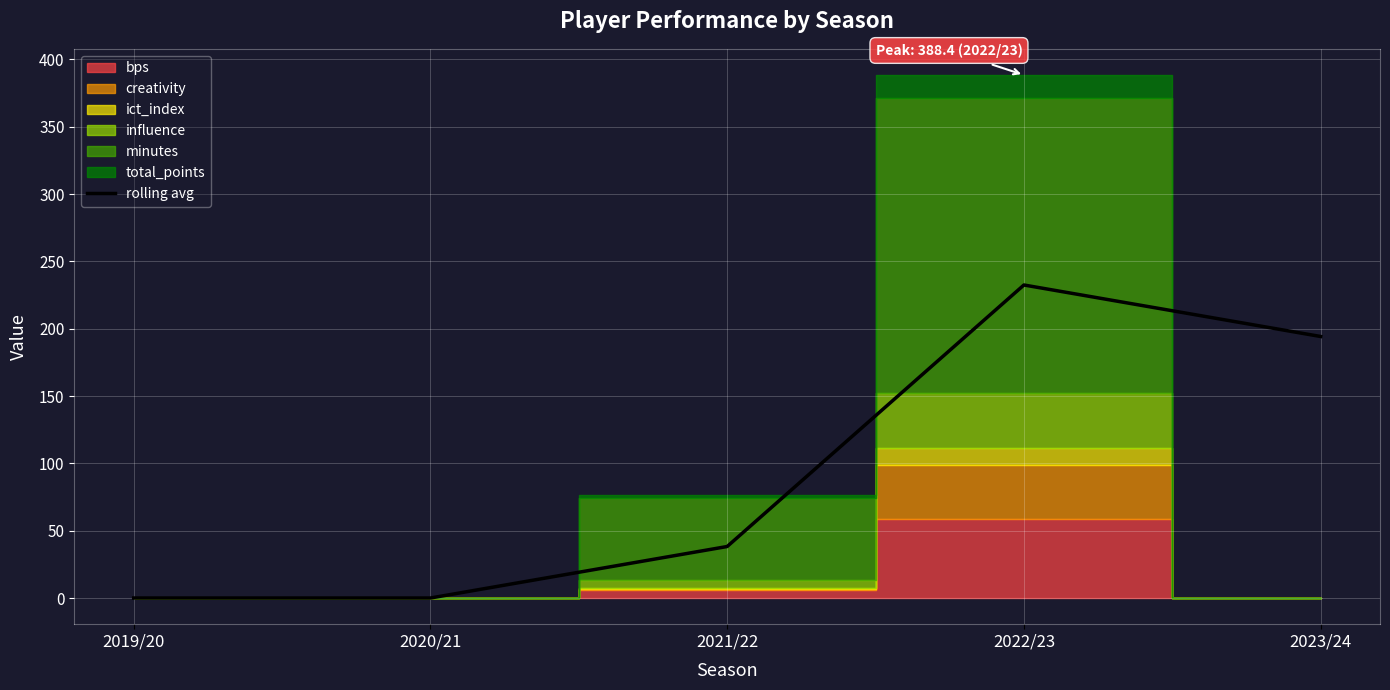

What is the change in value from 2020/21 to 2023/24?

+194.2